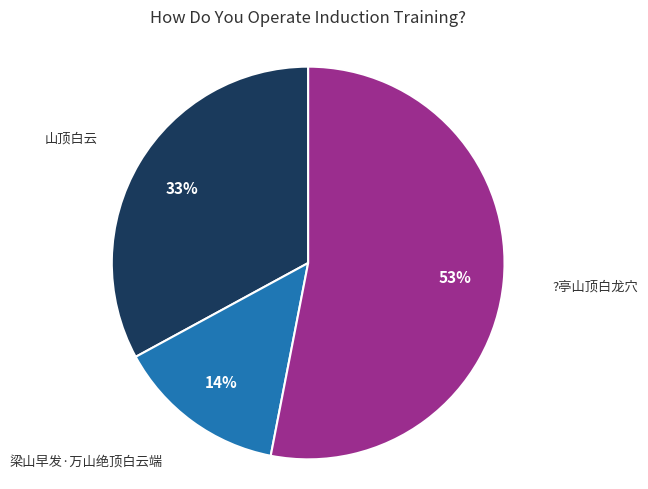

To the nearest percent, what is the difference between the largest and smallest slice percentages?

39%